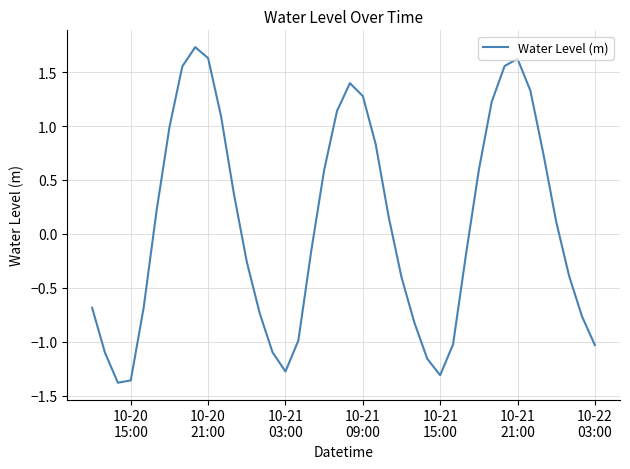

What is the maximum value shown in the chart?

1.7